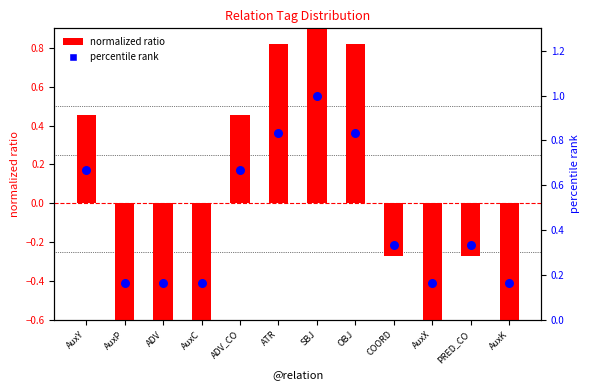

Which series contains the lowest Y value?

normalized ratio